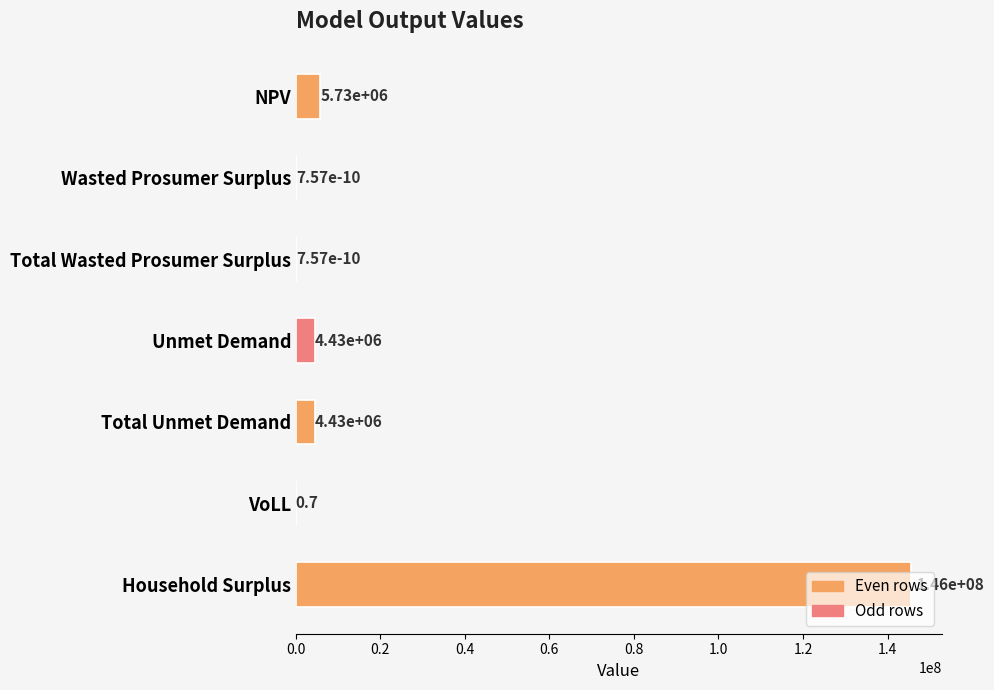

What is the sum of the values at VoLL and Total Wasted Prosumer Surplus?

0.7